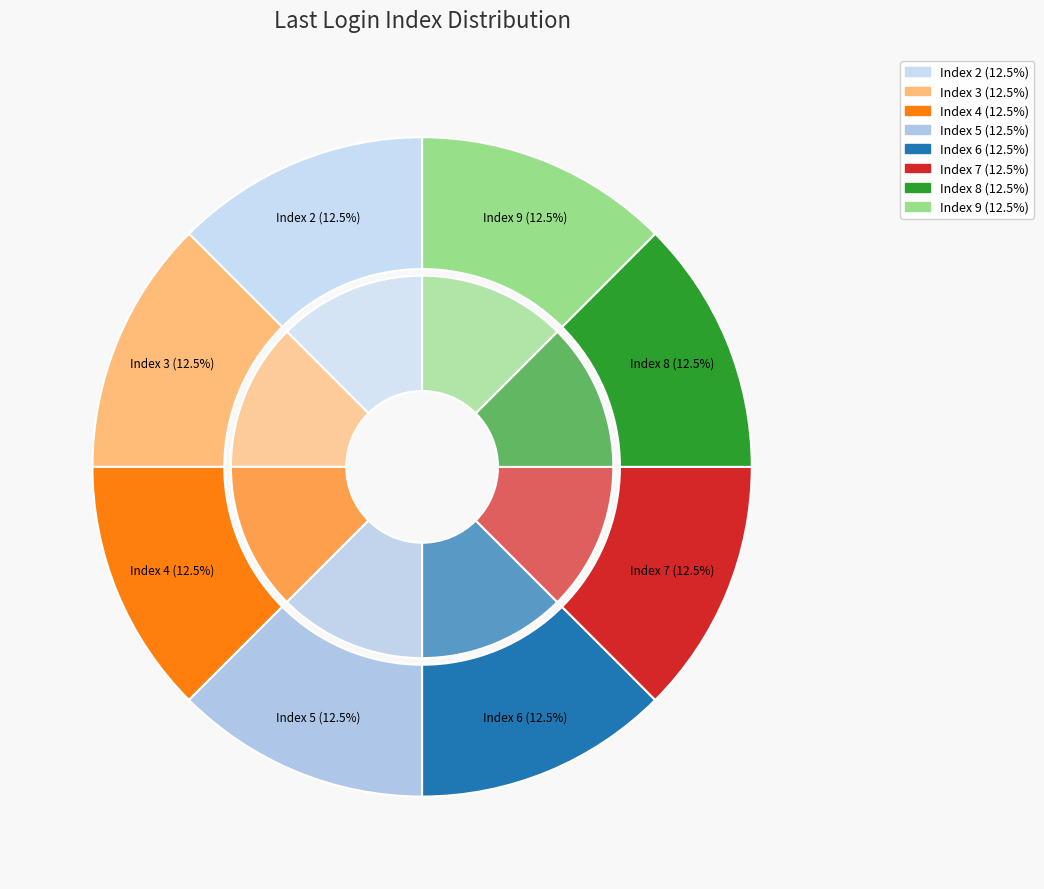

Is the sum of Index 4 and Index 5 greater than half?

No